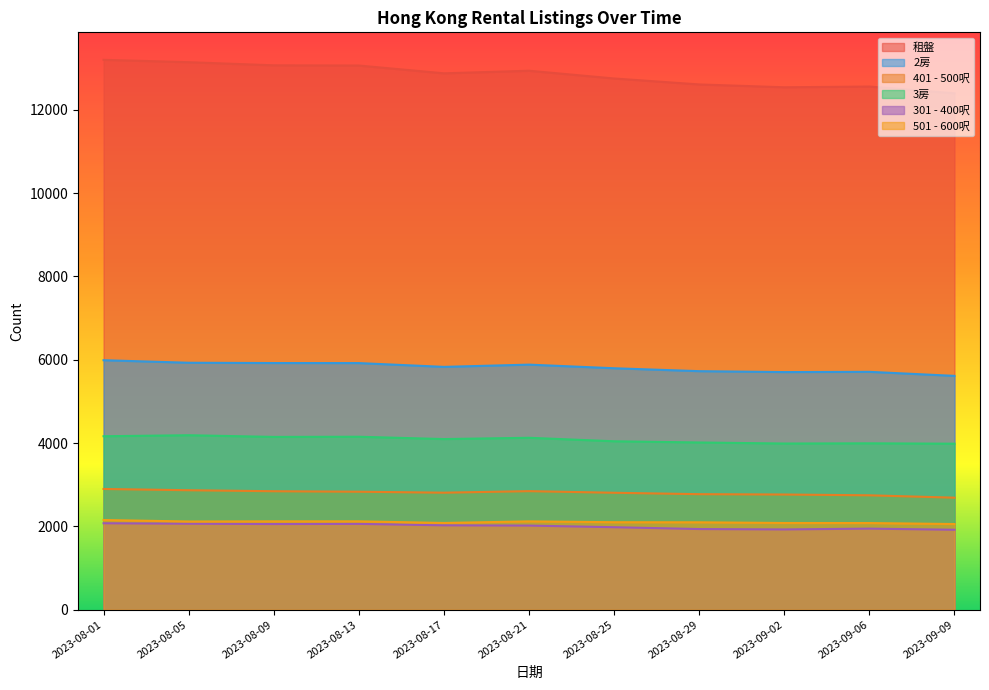

True or false: 501 - 600呎 and 2房 intersect in this chart.

False